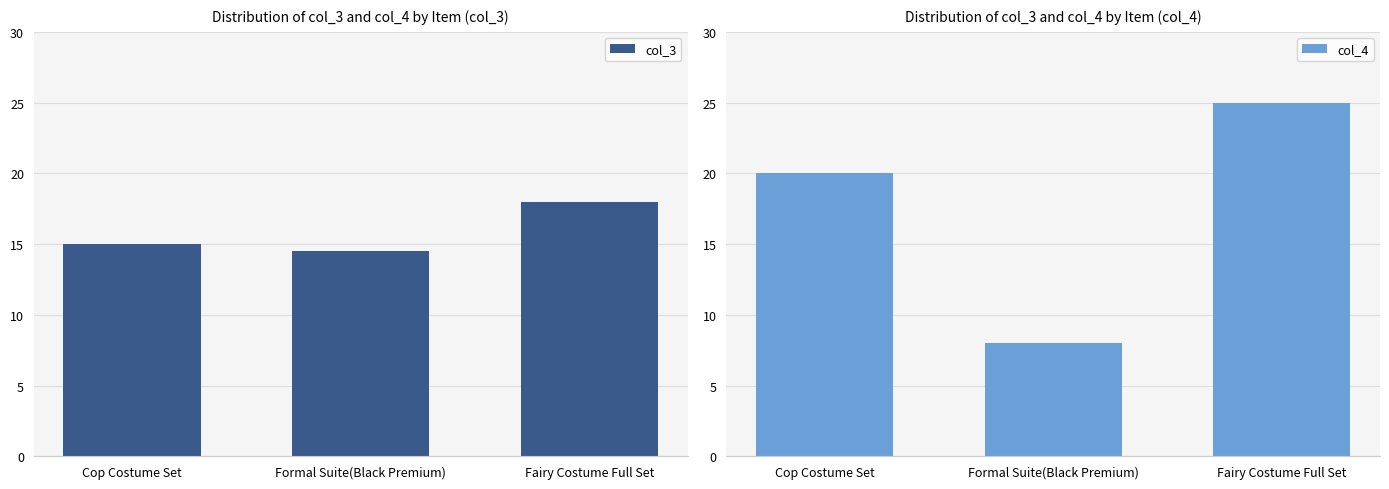

What is the lowest value of the col_4 series?

8